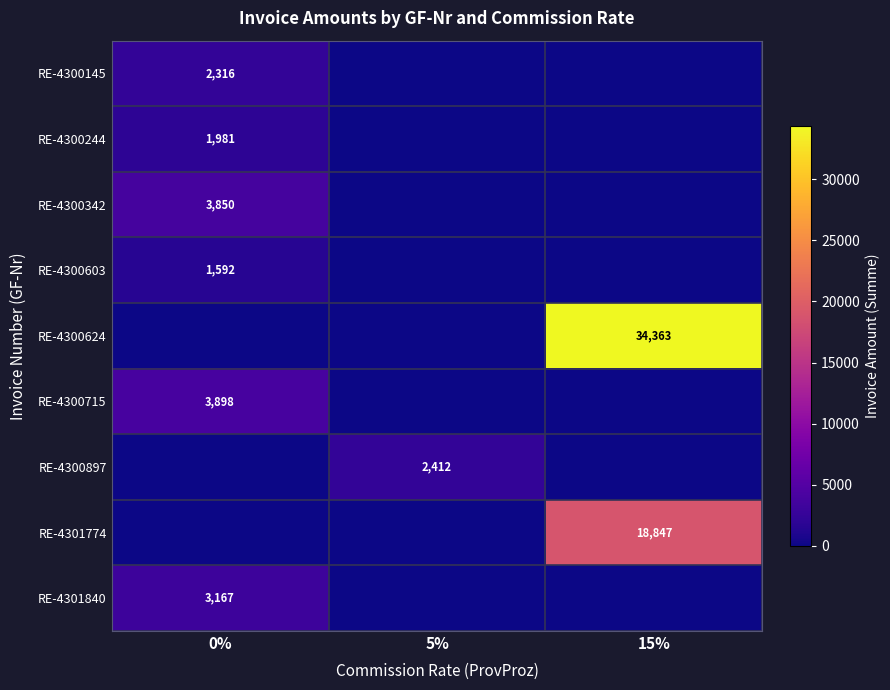

What is the total value across all series at 0%?

16804.8